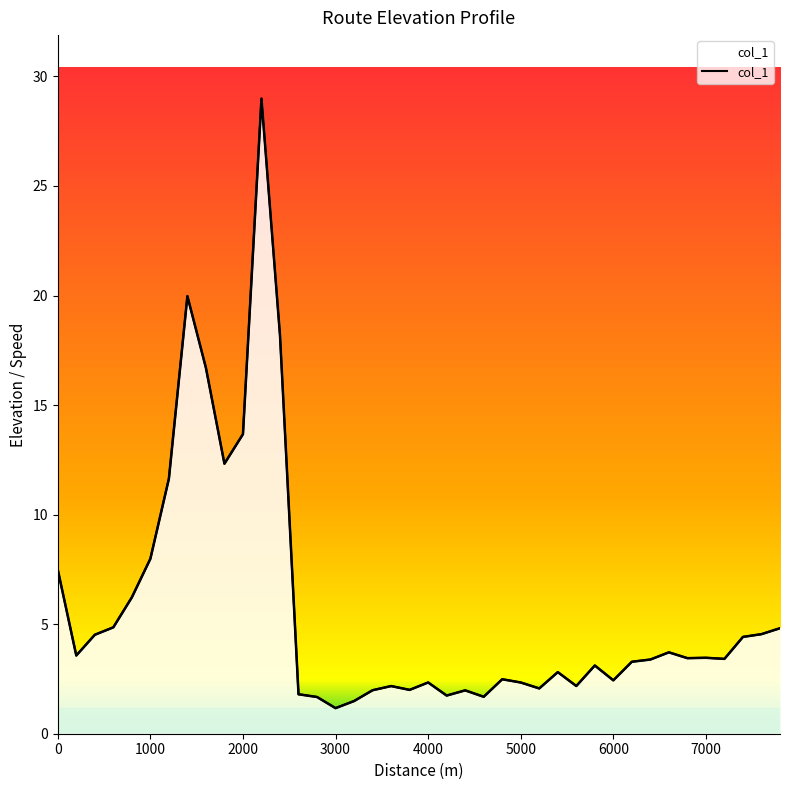

How many interior local valleys (lower than both neighbors) does the data have?

11